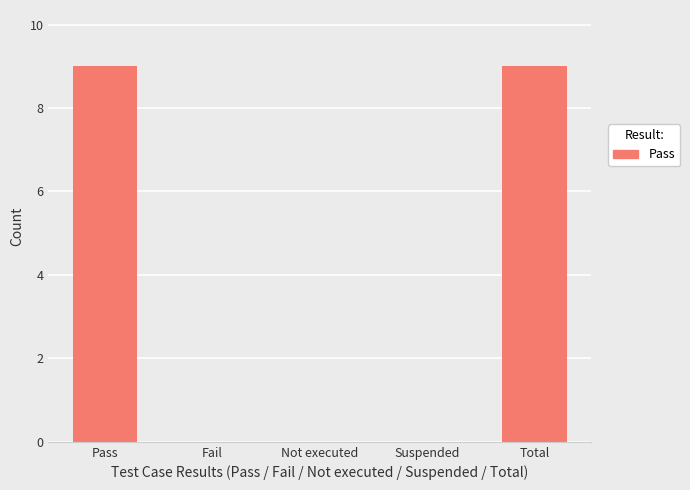

Is it true that the value at Fail is 0?

True